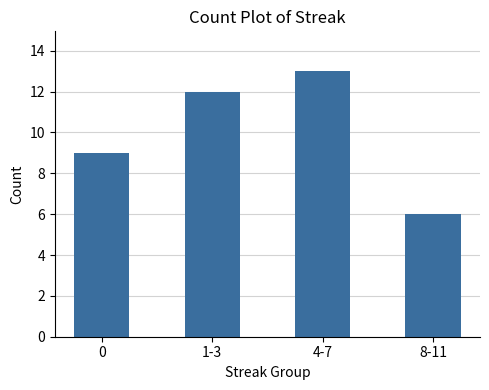

What is the sum of the values at 1-3 and 0?

21